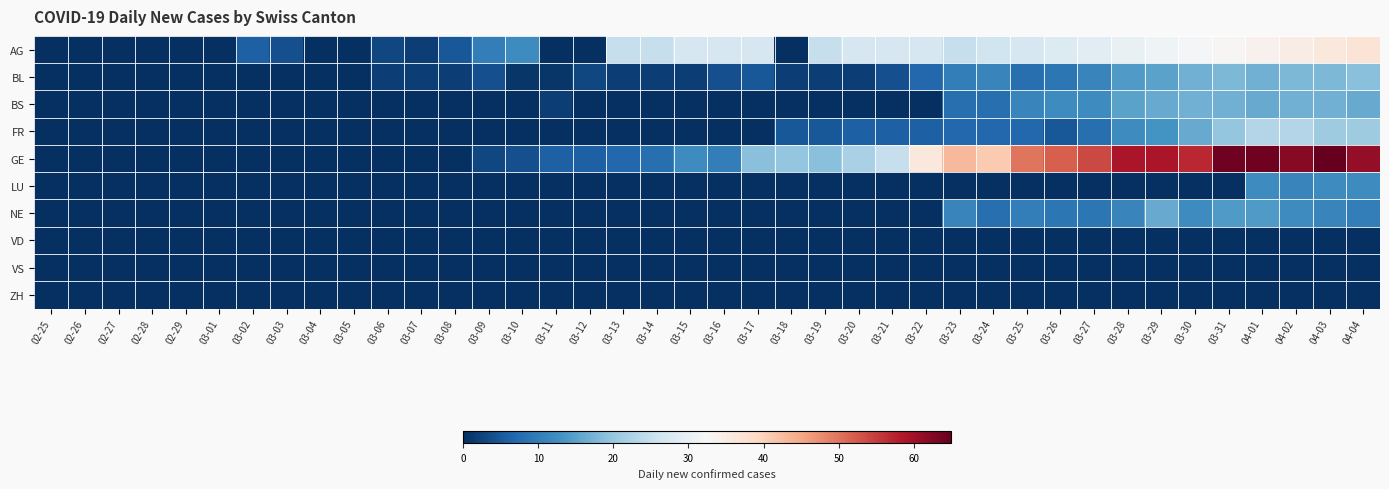

Reading right to left, what are all the values shown in this chart?

AG: 04-04=37	04-03=36	04-02=35	04-01=34	03-31=33	03-30=32	03-29=31	03-28=30	03-27=29	03-26=28	03-25=27	03-24=26	03-23=25	03-22=27	03-21=27	03-20=27	03-19=25	03-18=0	03-17=27	03-16=27	03-15=27	03-14=25	03-13=25	03-12=0	03-11=0	03-10=12	03-09=10	03-08=5	03-07=2	03-06=3	03-05=0	03-04=0	03-03=4	03-02=6	03-01=0	02-29=0	02-28=0	02-27=0	02-26=0	02-25=0
BL: 04-04=19	04-03=18	04-02=18	04-01=17	03-31=18	03-30=17	03-29=15	03-28=14	03-27=11	03-26=9	03-25=8	03-24=11	03-23=10	03-22=7	03-21=4	03-20=2	03-19=2	03-18=2	03-17=5	03-16=4	03-15=2	03-14=2	03-13=2	03-12=3	03-11=1	03-10=1	03-09=4	03-08=2	03-07=2	03-06=2	03-05=0	03-04=0	03-03=0	03-02=0	03-01=0	02-29=0	02-28=0	02-27=0	02-26=0	02-25=0
BS: 04-04=16	04-03=17	04-02=17	04-01=16	03-31=17	03-30=17	03-29=16	03-28=15	03-27=12	03-26=12	03-25=11	03-24=8	03-23=8	03-22=0	03-21=0	03-20=0	03-19=0	03-18=0	03-17=0	03-16=0	03-15=0	03-14=0	03-13=0	03-12=0	03-11=2	03-10=0	03-09=0	03-08=0	03-07=0	03-06=0	03-05=0	03-04=0	03-03=0	03-02=0	03-01=0	02-29=0	02-28=0	02-27=0	02-26=0	02-25=0
FR: 04-04=21	04-03=21	04-02=23	04-01=23	03-31=20	03-30=16	03-29=13	03-28=12	03-27=8	03-26=5	03-25=7	03-24=7	03-23=7	03-22=6	03-21=6	03-20=6	03-19=5	03-18=5	03-17=0	03-16=0	03-15=0	03-14=0	03-13=0	03-12=0	03-11=0	03-10=0	03-09=0	03-08=0	03-07=0	03-06=0	03-05=0	03-04=0	03-03=0	03-02=0	03-01=0	02-29=0	02-28=0	02-27=0	02-26=0	02-25=0
GE: 04-04=61	04-03=65	04-02=62	04-01=64	03-31=64	03-30=57	03-29=59	03-28=59	03-27=54	03-26=52	03-25=50	03-24=41	03-23=43	03-22=36	03-21=25	03-20=22	03-19=19	03-18=20	03-17=19	03-16=10	03-15=12	03-14=8	03-13=7	03-12=6	03-11=6	03-10=4	03-09=3	03-08=0	03-07=0	03-06=0	03-05=0	03-04=0	03-03=0	03-02=0	03-01=0	02-29=0	02-28=0	02-27=0	02-26=0	02-25=0
LU: 04-04=12	04-03=12	04-02=11	04-01=12	03-31=0	03-30=0	03-29=0	03-28=0	03-27=0	03-26=0	03-25=0	03-24=0	03-23=0	03-22=0	03-21=0	03-20=0	03-19=0	03-18=0	03-17=0	03-16=0	03-15=0	03-14=0	03-13=0	03-12=0	03-11=0	03-10=0	03-09=0	03-08=0	03-07=0	03-06=0	03-05=0	03-04=0	03-03=0	03-02=0	03-01=0	02-29=0	02-28=0	02-27=0	02-26=0	02-25=0
NE: 04-04=10	04-03=11	04-02=12	04-01=14	03-31=14	03-30=12	03-29=16	03-28=11	03-27=9	03-26=9	03-25=10	03-24=8	03-23=11	03-22=0	03-21=0	03-20=0	03-19=0	03-18=0	03-17=0	03-16=0	03-15=0	03-14=0	03-13=0	03-12=0	03-11=0	03-10=0	03-09=0	03-08=0	03-07=0	03-06=0	03-05=0	03-04=0	03-03=0	03-02=0	03-01=0	02-29=0	02-28=0	02-27=0	02-26=0	02-25=0
VD: 04-04=0	04-03=0	04-02=0	04-01=0	03-31=0	03-30=0	03-29=0	03-28=0	03-27=0	03-26=0	03-25=0	03-24=0	03-23=0	03-22=0	03-21=0	03-20=0	03-19=0	03-18=0	03-17=0	03-16=0	03-15=0	03-14=0	03-13=0	03-12=0	03-11=0	03-10=0	03-09=0	03-08=0	03-07=0	03-06=0	03-05=0	03-04=0	03-03=0	03-02=0	03-01=0	02-29=0	02-28=0	02-27=0	02-26=0	02-25=0
VS: 04-04=0	04-03=0	04-02=0	04-01=0	03-31=0	03-30=0	03-29=0	03-28=0	03-27=0	03-26=0	03-25=0	03-24=0	03-23=0	03-22=0	03-21=0	03-20=0	03-19=0	03-18=0	03-17=0	03-16=0	03-15=0	03-14=0	03-13=0	03-12=0	03-11=0	03-10=0	03-09=0	03-08=0	03-07=0	03-06=0	03-05=0	03-04=0	03-03=0	03-02=0	03-01=0	02-29=0	02-28=0	02-27=0	02-26=0	02-25=0
ZH: 04-04=0	04-03=0	04-02=0	04-01=0	03-31=0	03-30=0	03-29=0	03-28=0	03-27=0	03-26=0	03-25=0	03-24=0	03-23=0	03-22=0	03-21=0	03-20=0	03-19=0	03-18=0	03-17=0	03-16=0	03-15=0	03-14=0	03-13=0	03-12=0	03-11=0	03-10=0	03-09=0	03-08=0	03-07=0	03-06=0	03-05=0	03-04=0	03-03=0	03-02=0	03-01=0	02-29=0	02-28=0	02-27=0	02-26=0	02-25=0